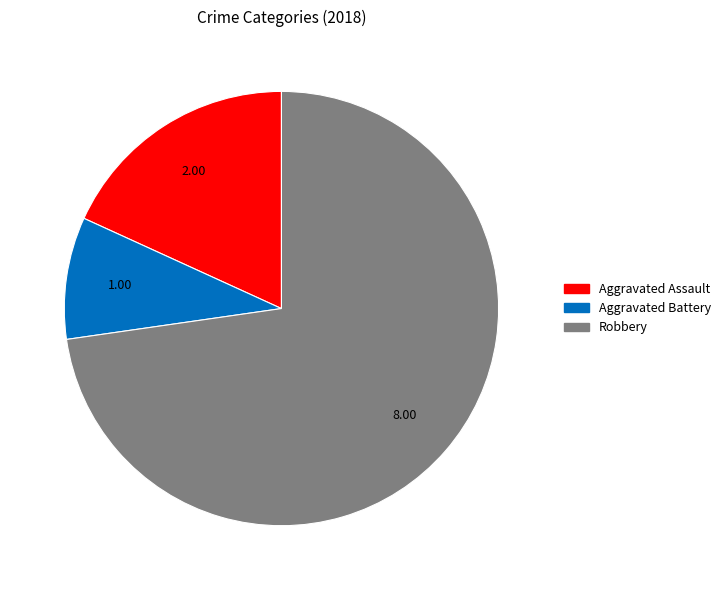

Is there a majority slice in this chart?

Yes